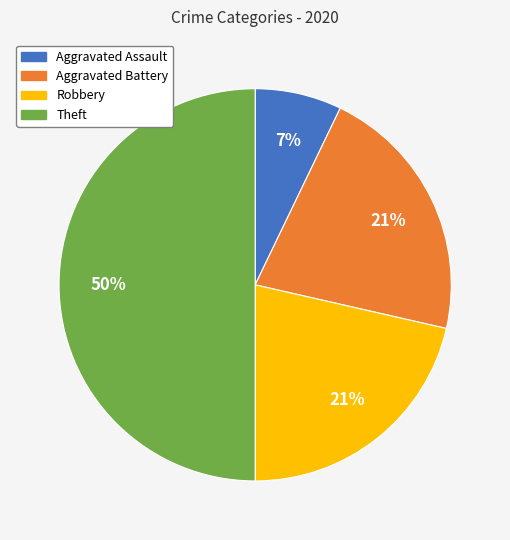

Between Robbery and Aggravated Assault, which is larger?

Robbery